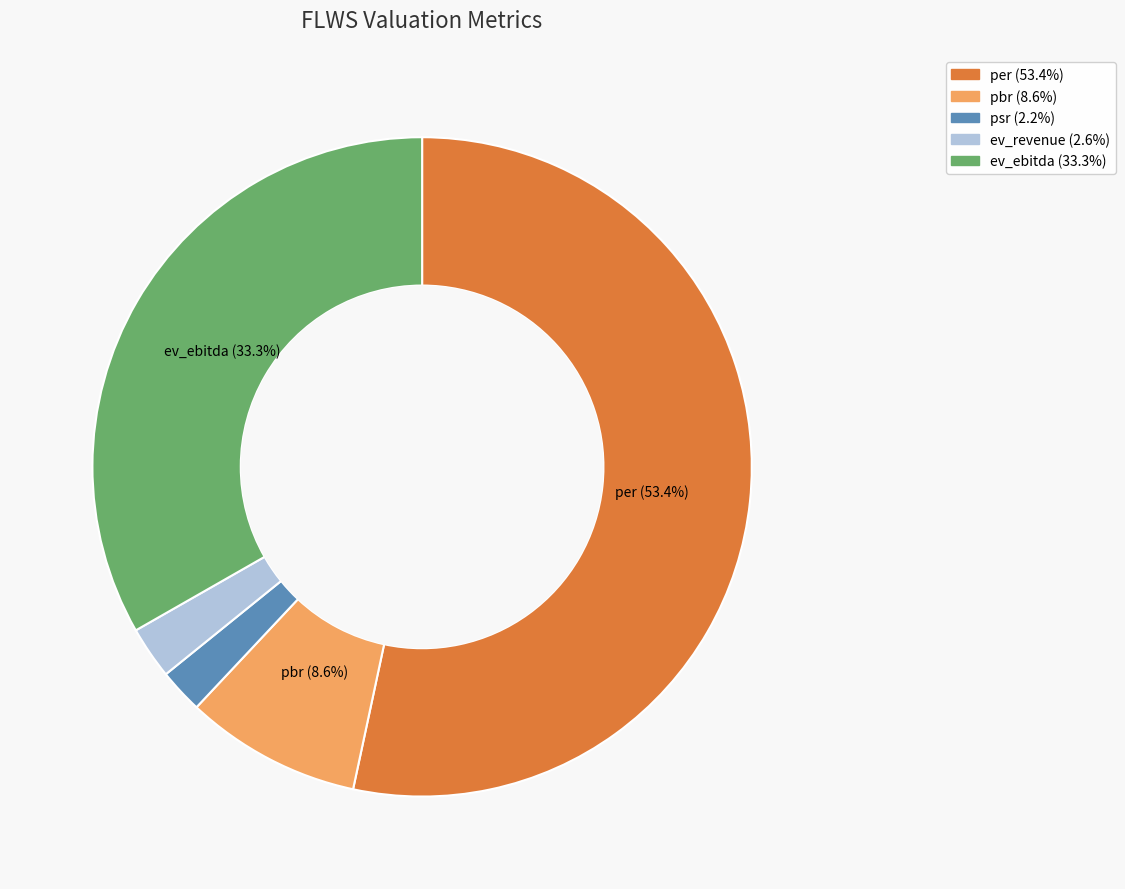

To the nearest percent, what portion does ev_ebitda represent?

33%